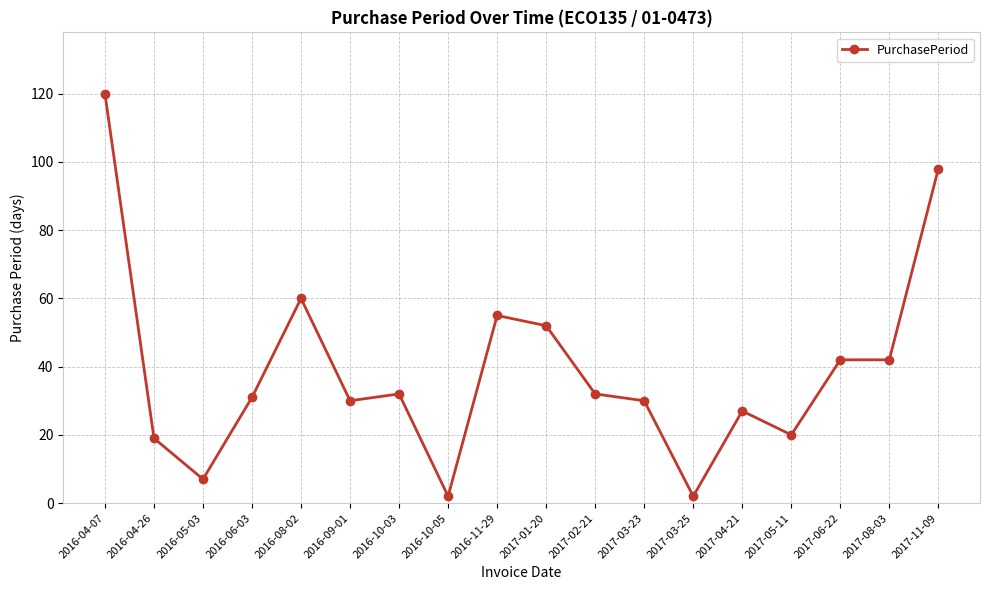

What is the maximum value shown in the chart?

120